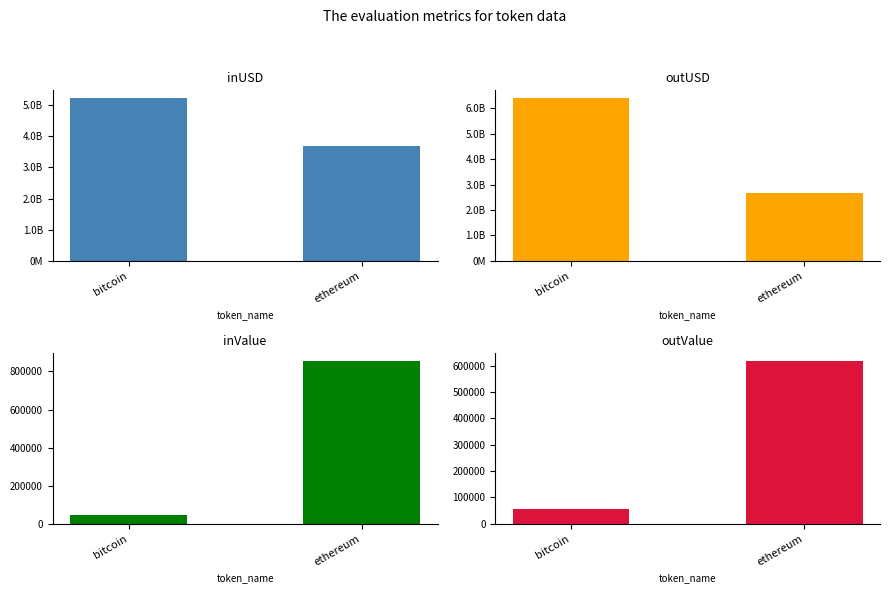

Reading left to right, transcribe all the data shown in this chart.

inUSD: bitcoin=5222205058.7	ethereum=3679037813.4
outUSD: bitcoin=6393275618.8	ethereum=2661096524.8
inValue: bitcoin=45677.0	ethereum=852677.2
outValue: bitcoin=55920.0	ethereum=616752.7